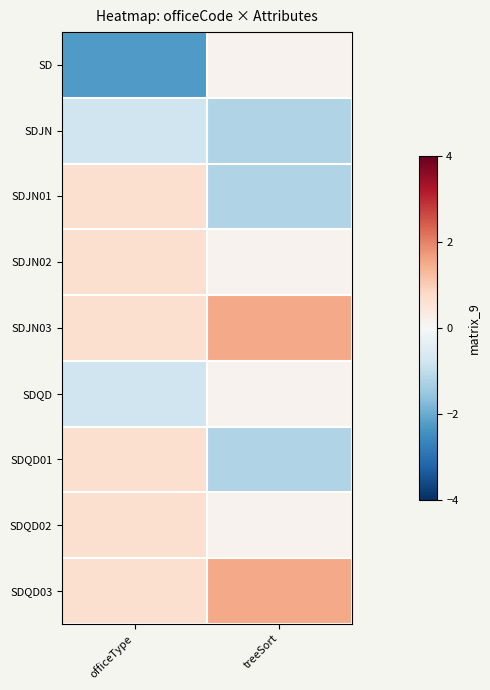

What is the spread (max minus min) of values at treeSort?

2.7